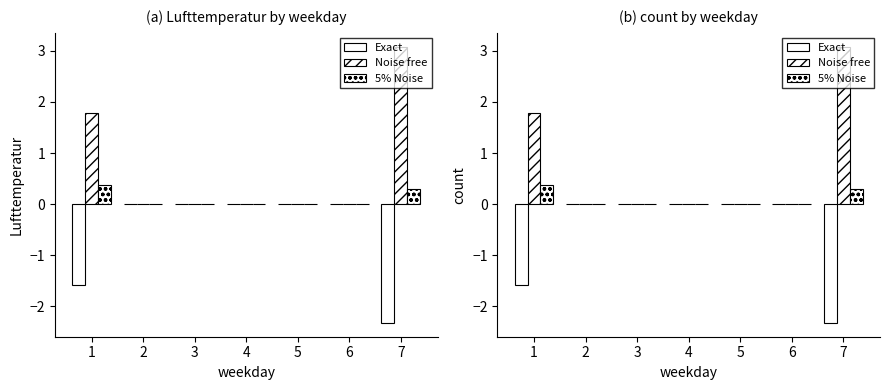

Where is Exact nearest to the value -1?

1